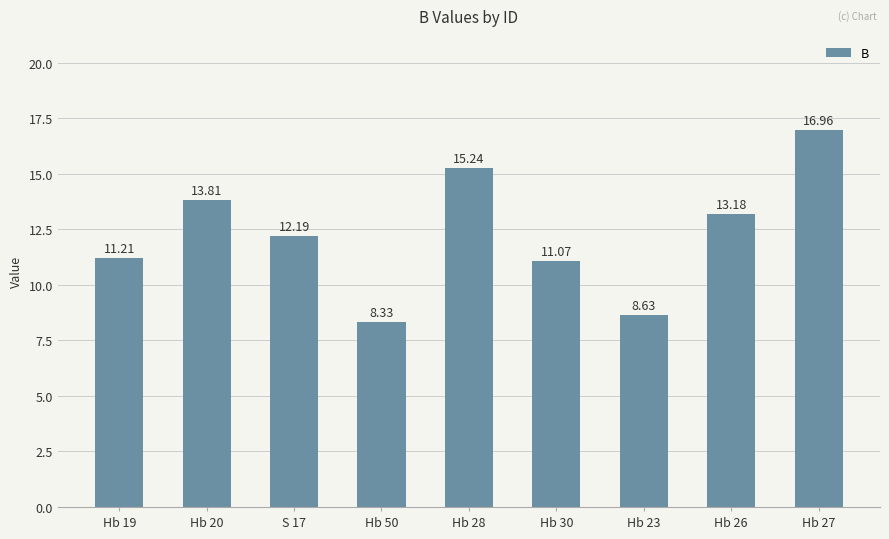

What is the approximate value at Hb 26?

13.2